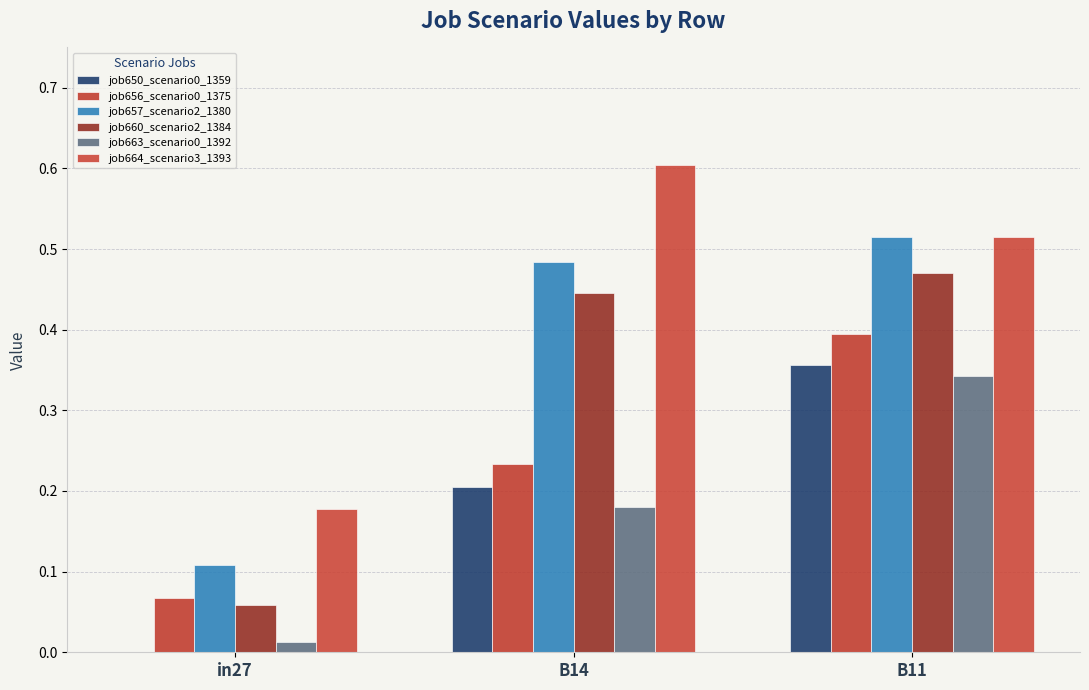

Does the chart contain stacked bars?

No